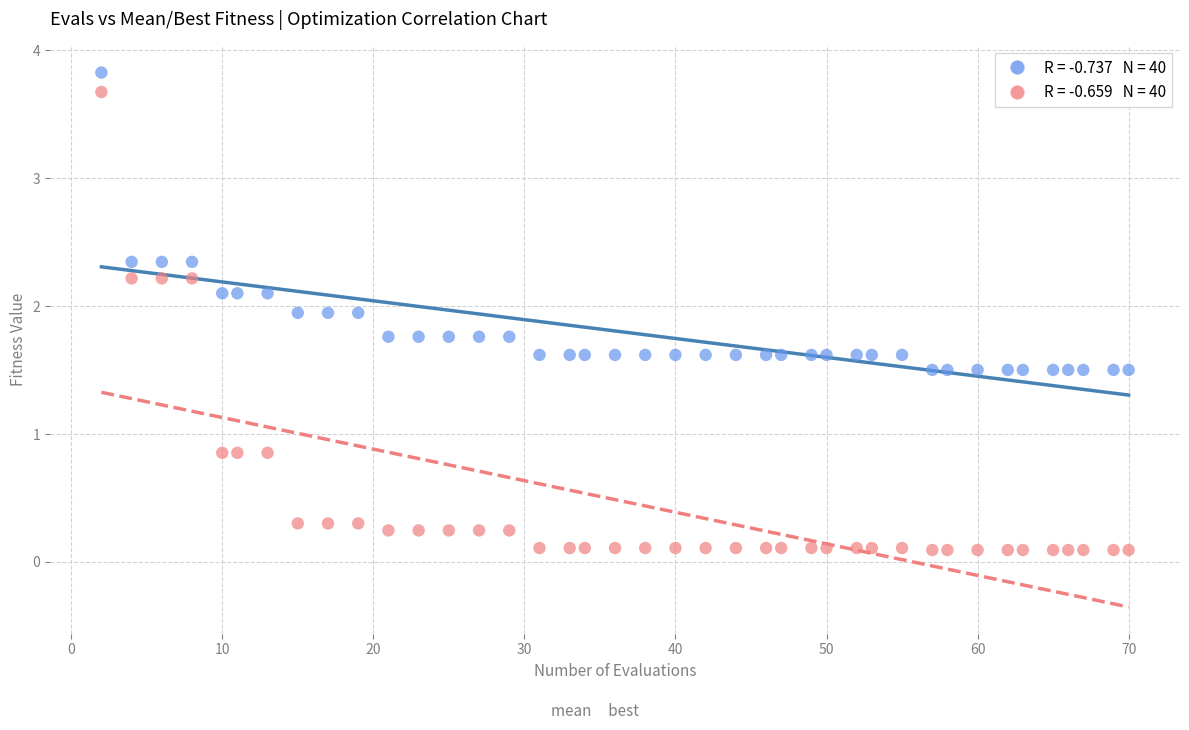

Across all data points, what is the range of X values (max minus min)?

68.0